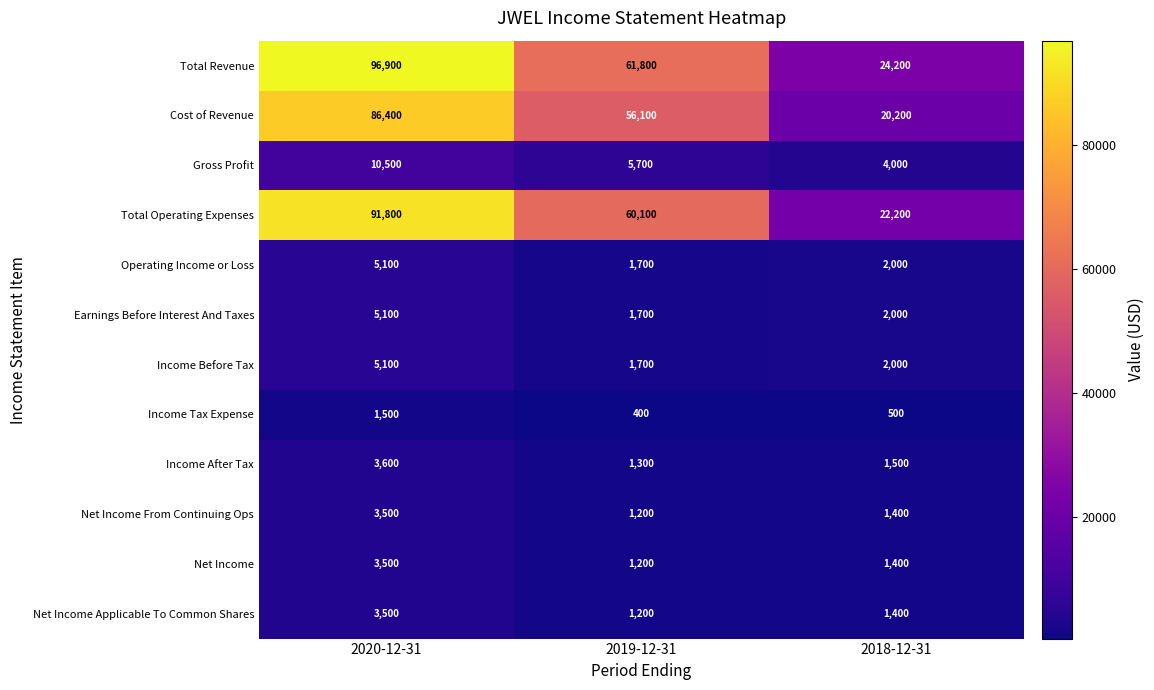

The value of Operating Income or Loss at 2020-12-31 is 5100. True or false?

True